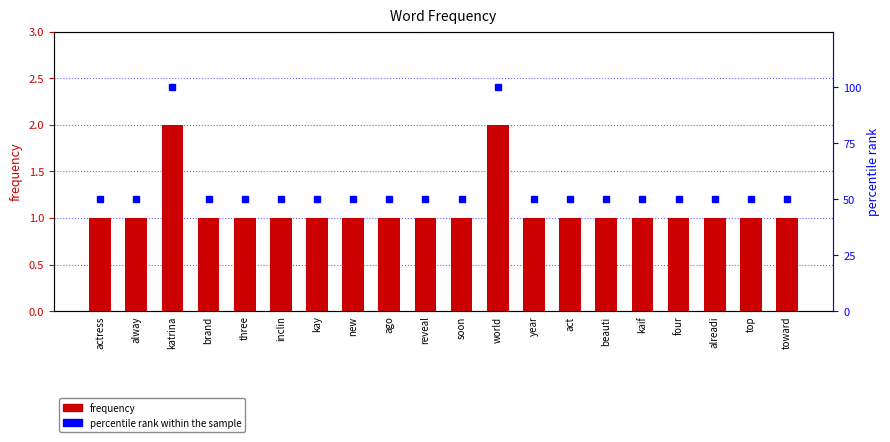

Count the frequency values in the range 1 to 2.

20